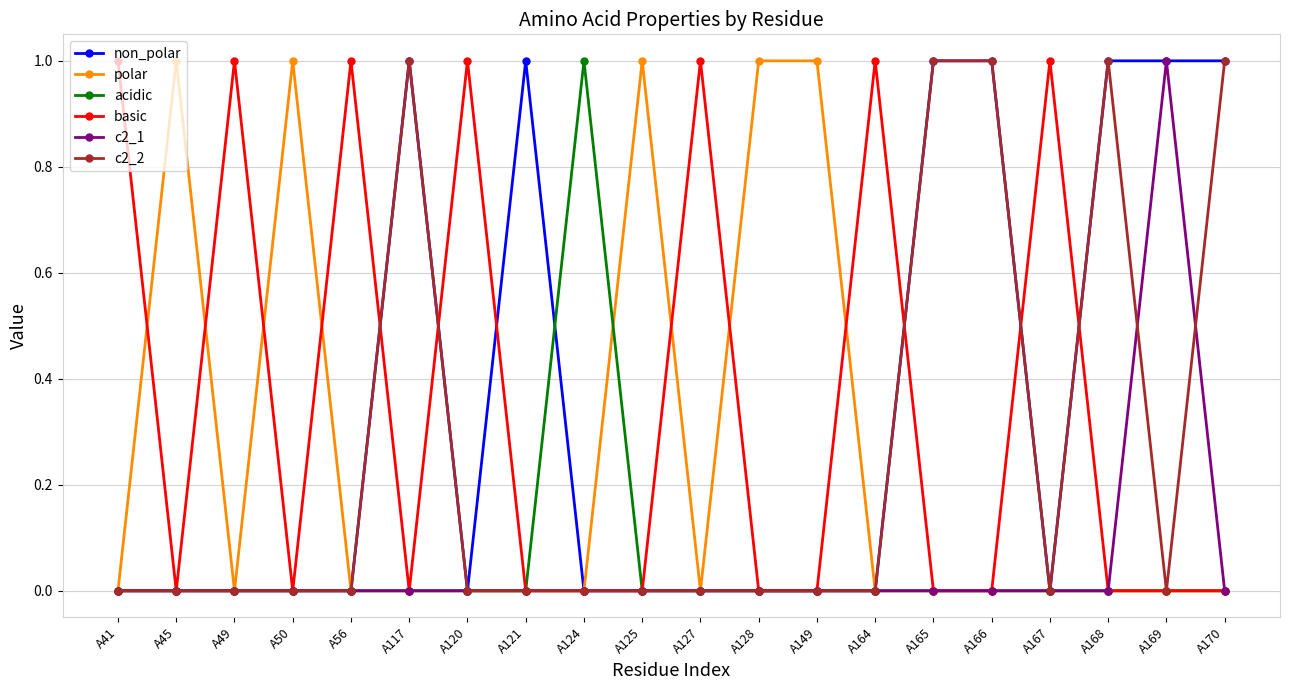

What is the value of the c2_2 point at the 20th from the left?

1